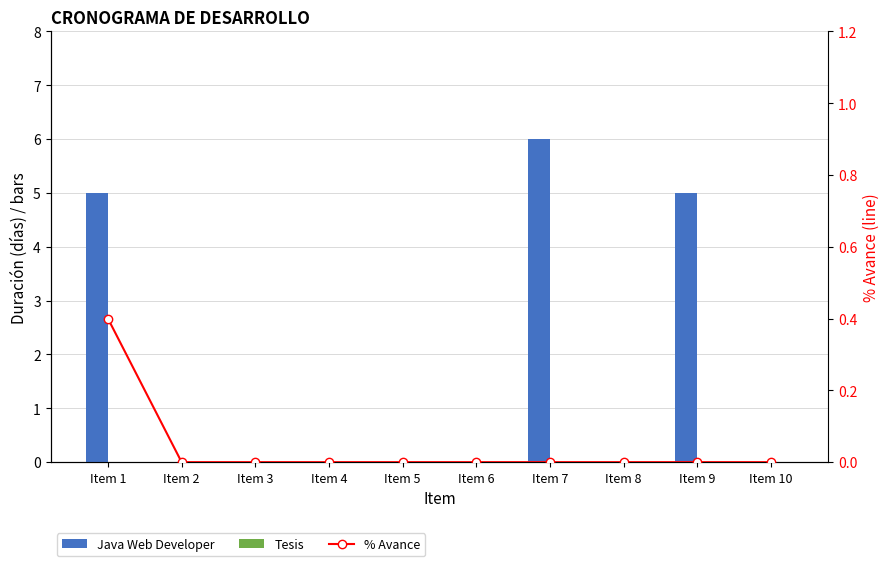

Which has a higher value, Item 8 or Item 1?

Item 1